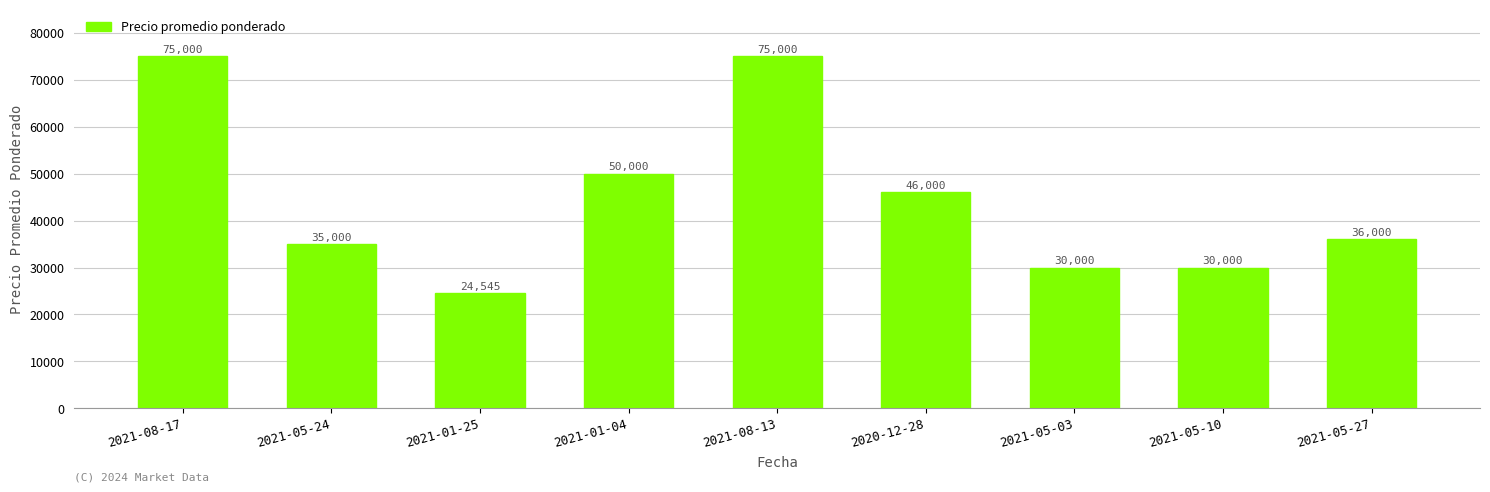

What is the change in value from 2021-01-04 to 2021-05-03?

-20000